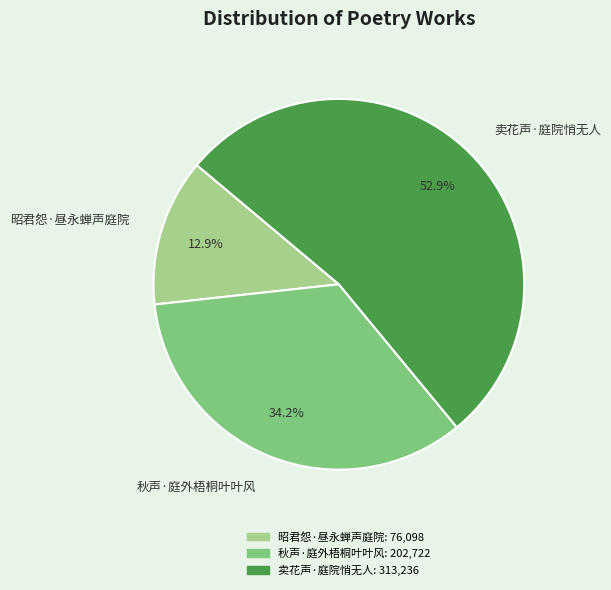

Which slice is the smallest?

昭君怨·昼永蝉声庭院